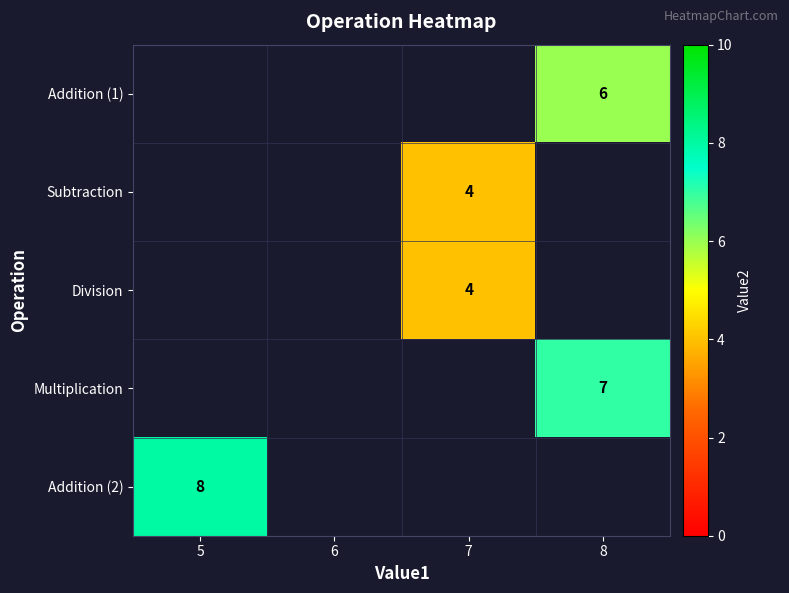

The Addition (1) series shows 6 at 8. True or false?

True